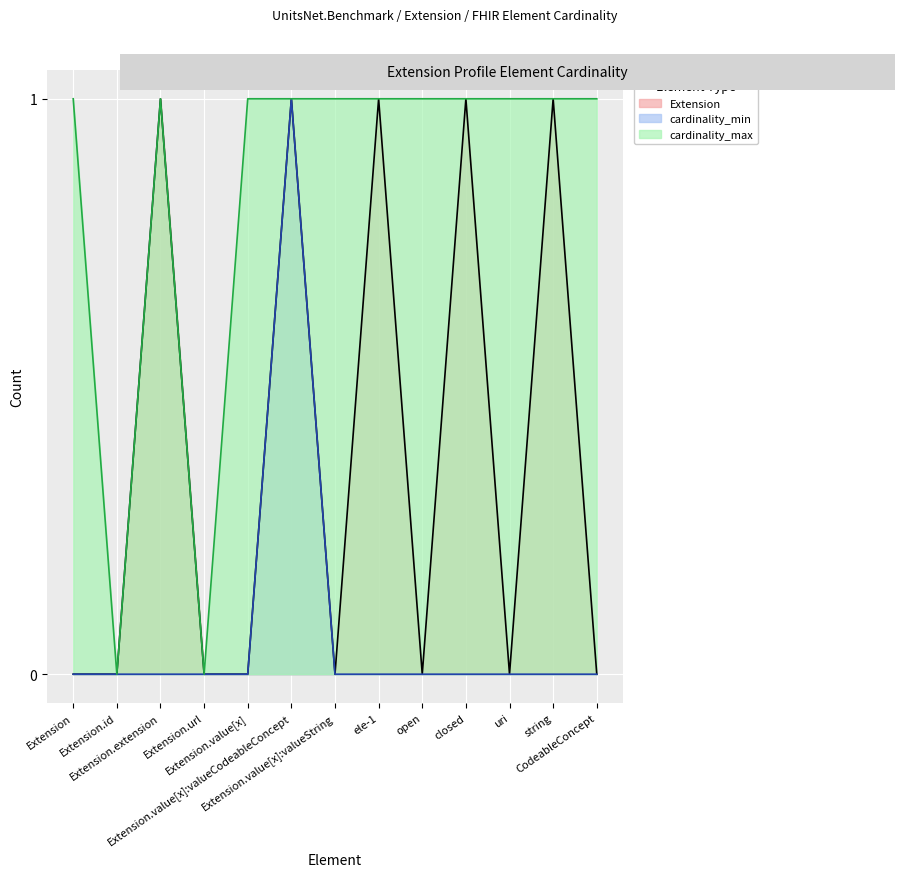

Is it true that Extension equals 0 at Extension.id?

True